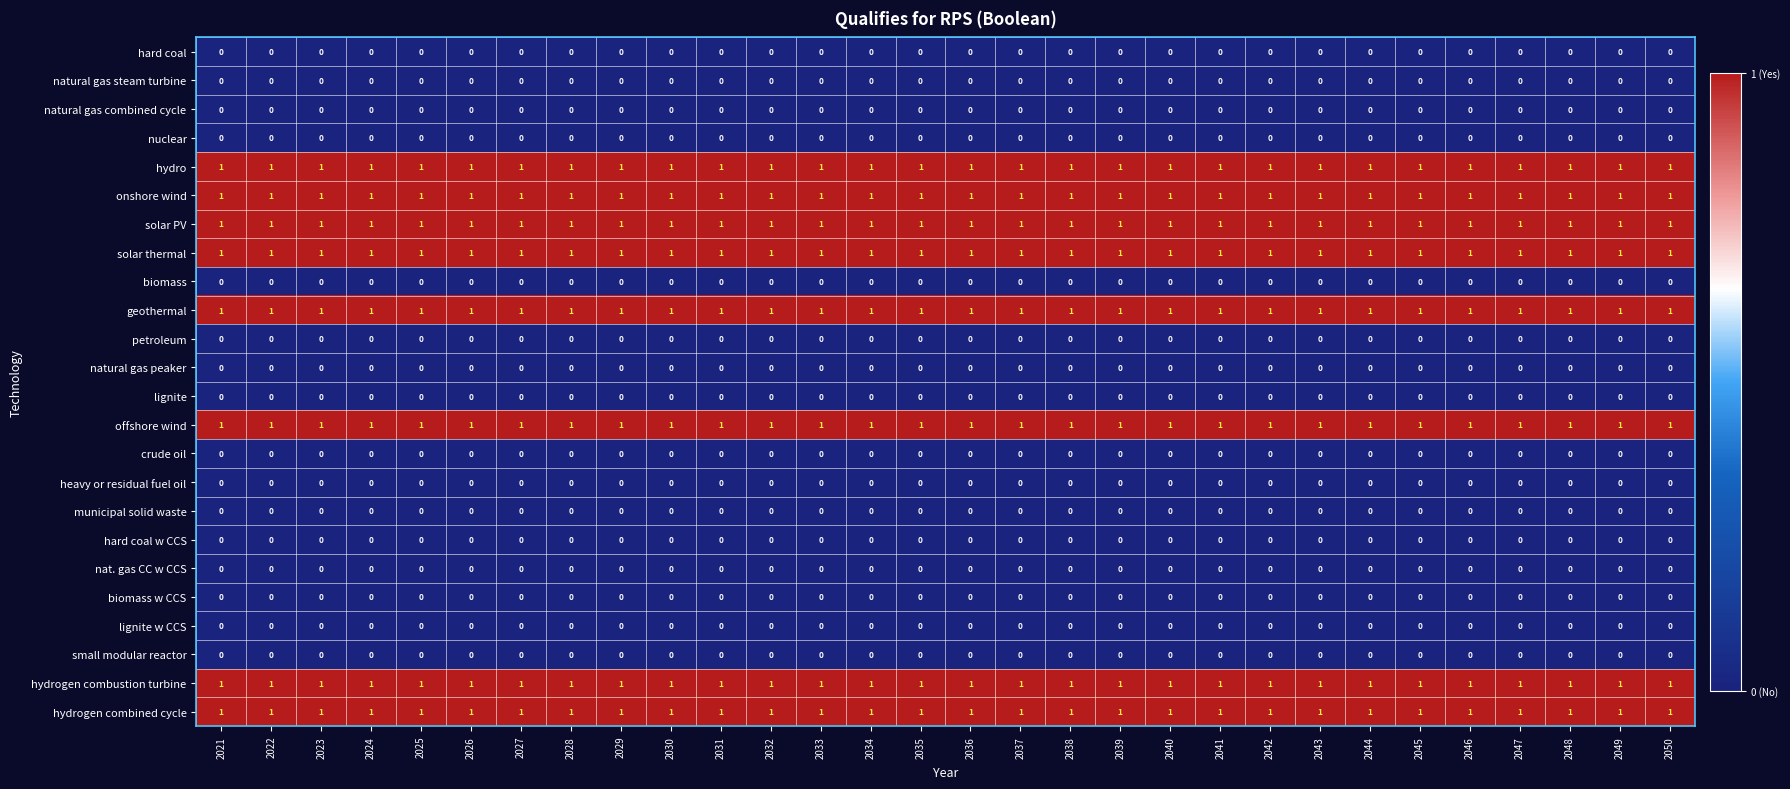

True or false: nat. gas CC w CCS has a value of 0 at 2024.

True